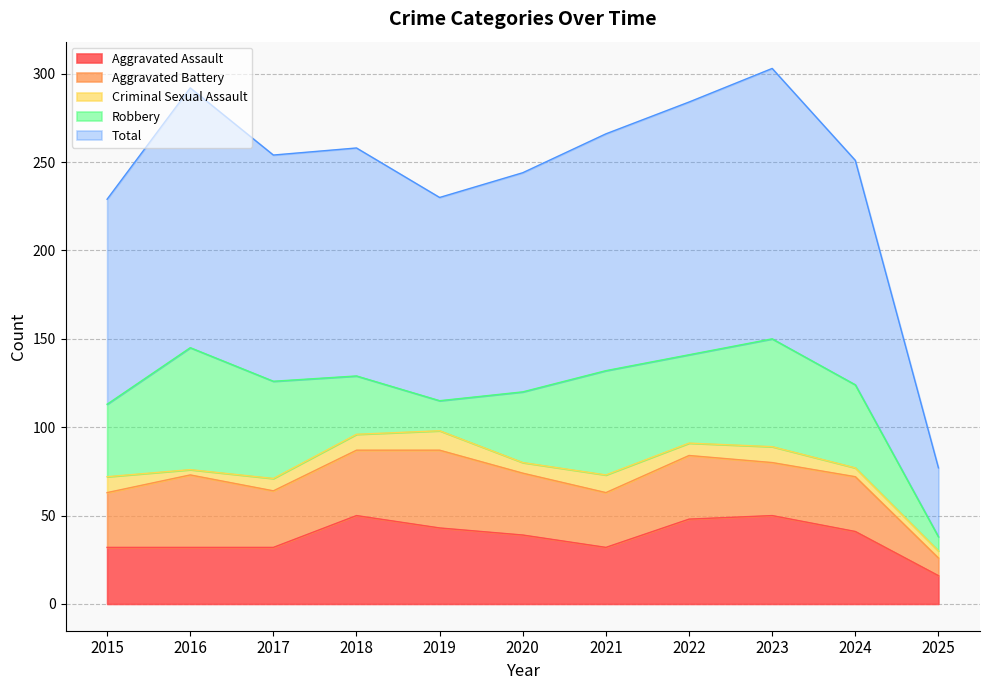

How many lines are shown in the chart?

5